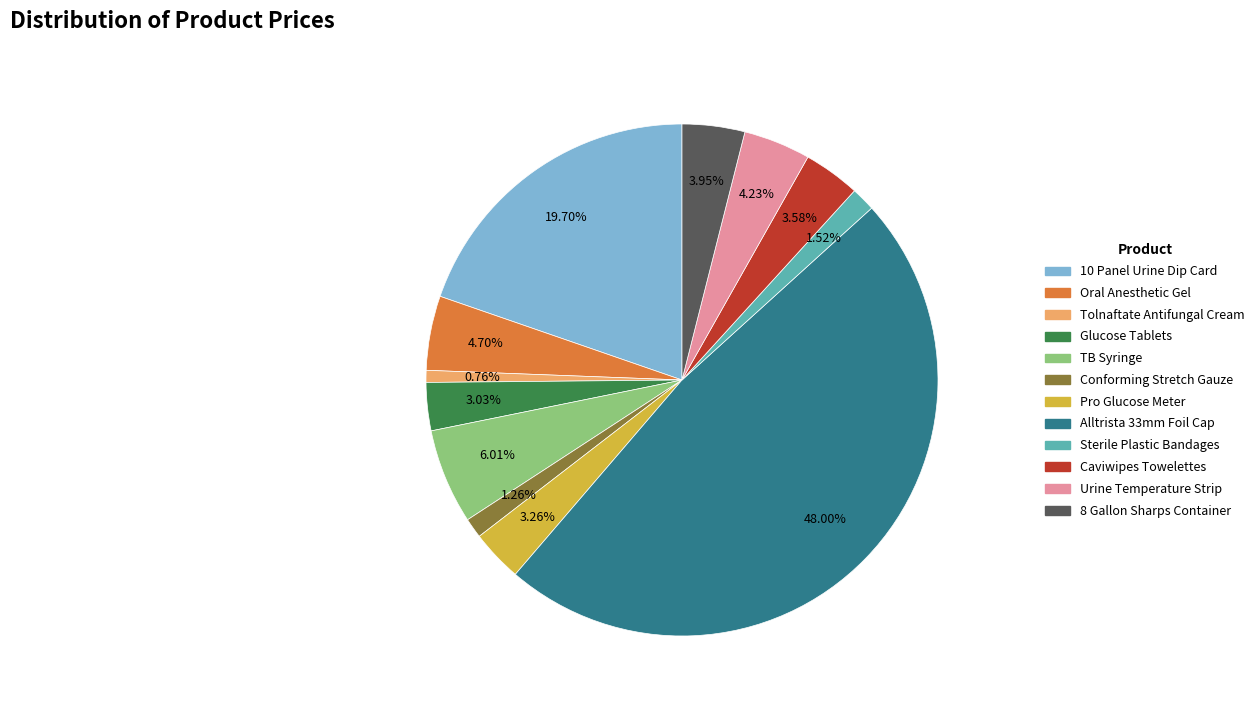

Is there a majority slice in this chart?

No